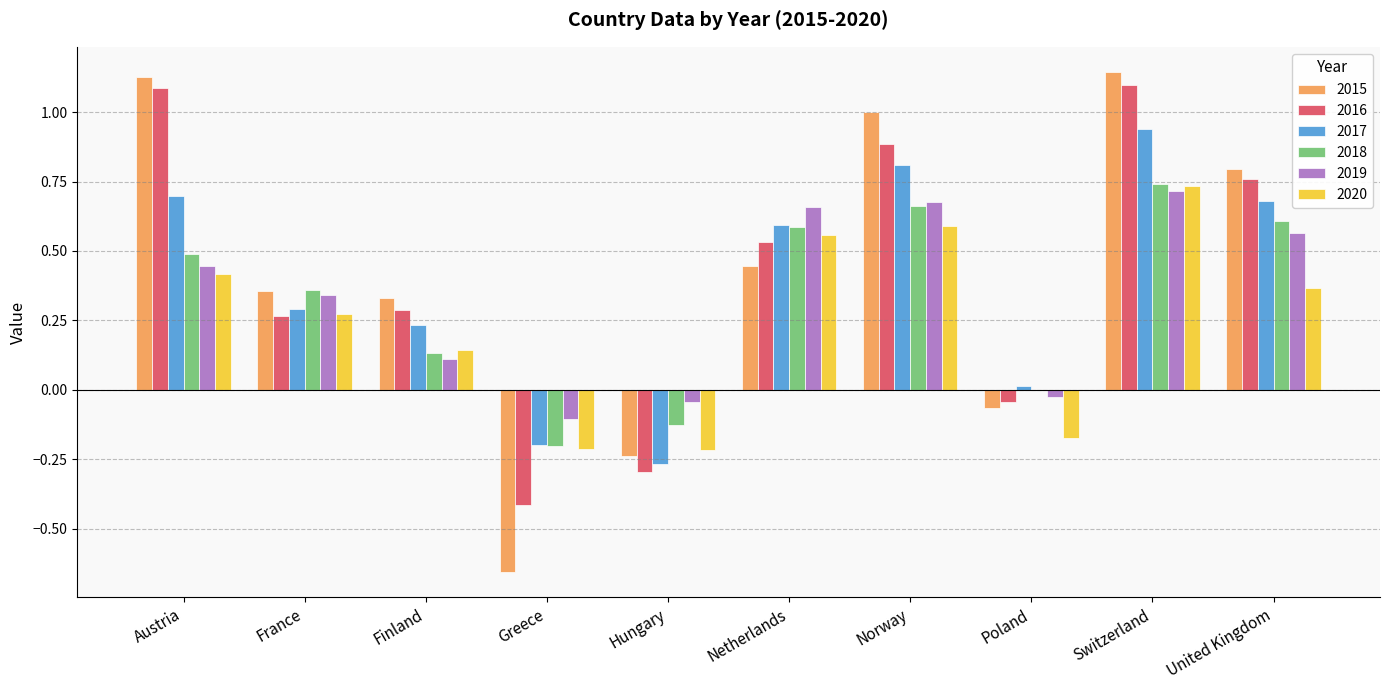

Is it true that 2019 equals 1.1 at Switzerland?

False